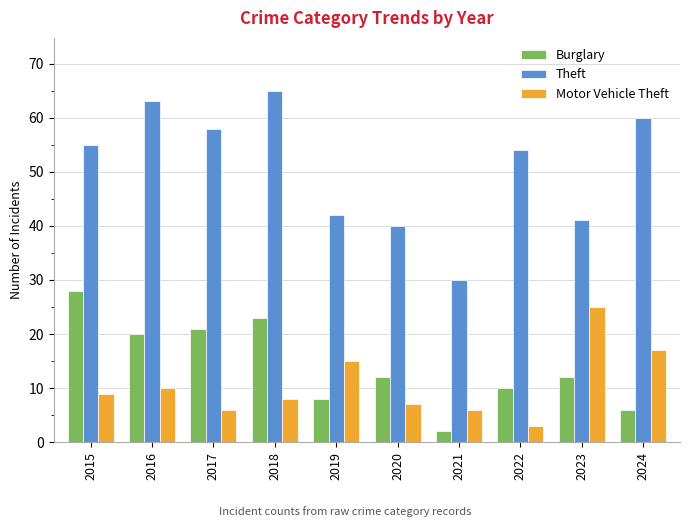

At which label does Theft reach its minimum?

2021